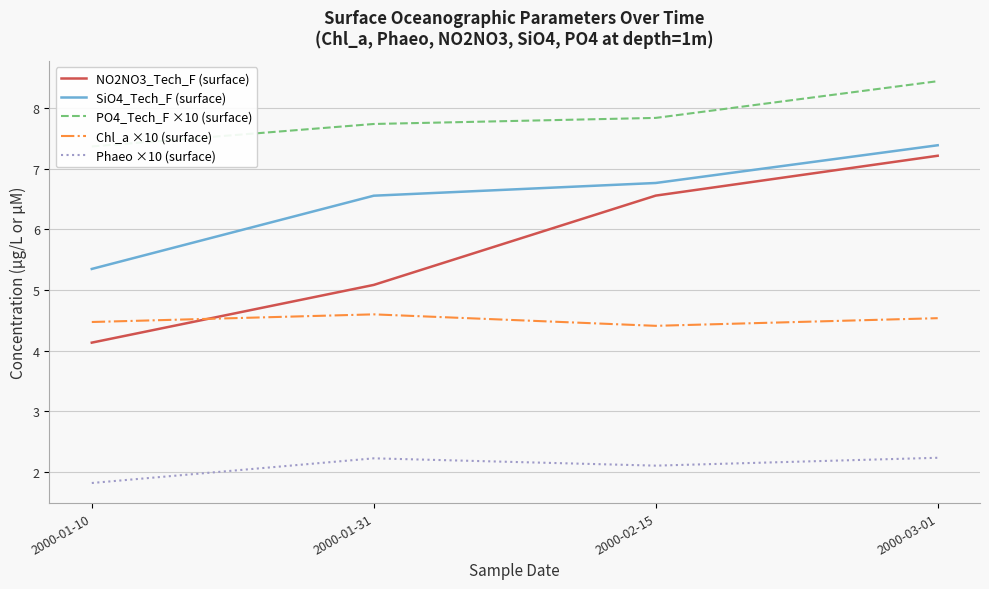

What is the label of the 1st point from the left?

2000-01-10